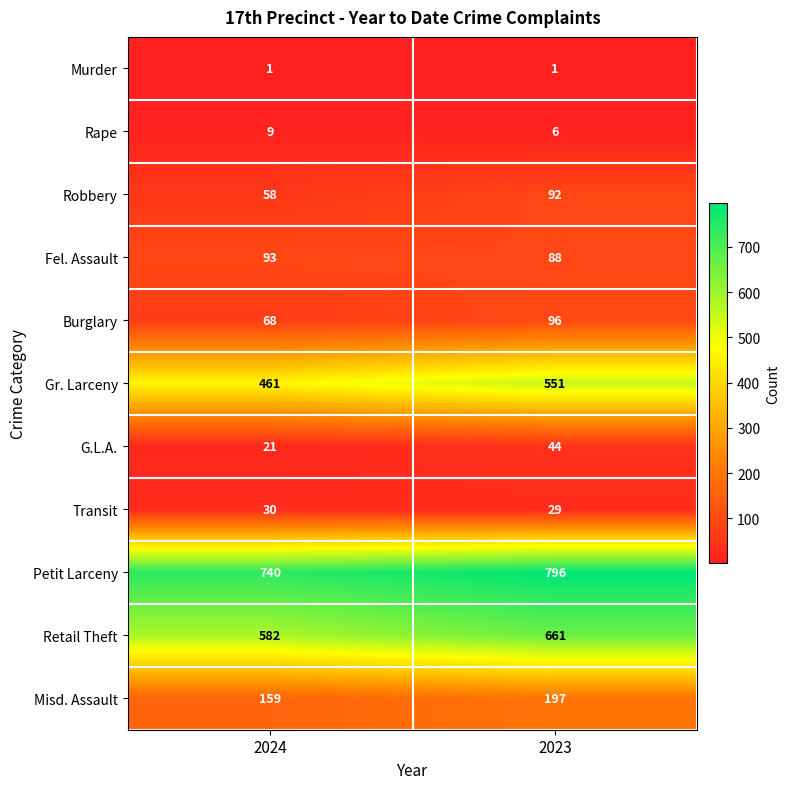

How many distinct data groups are displayed?

11